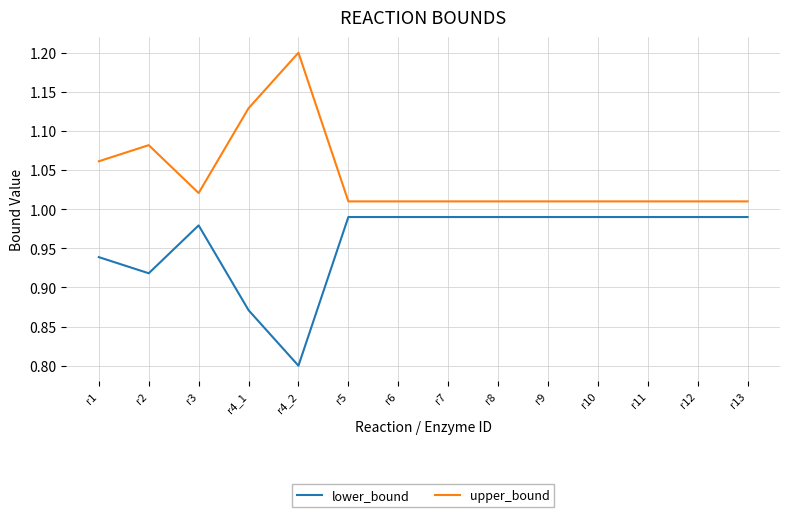

True or false: upper_bound and lower_bound cross at least once.

False